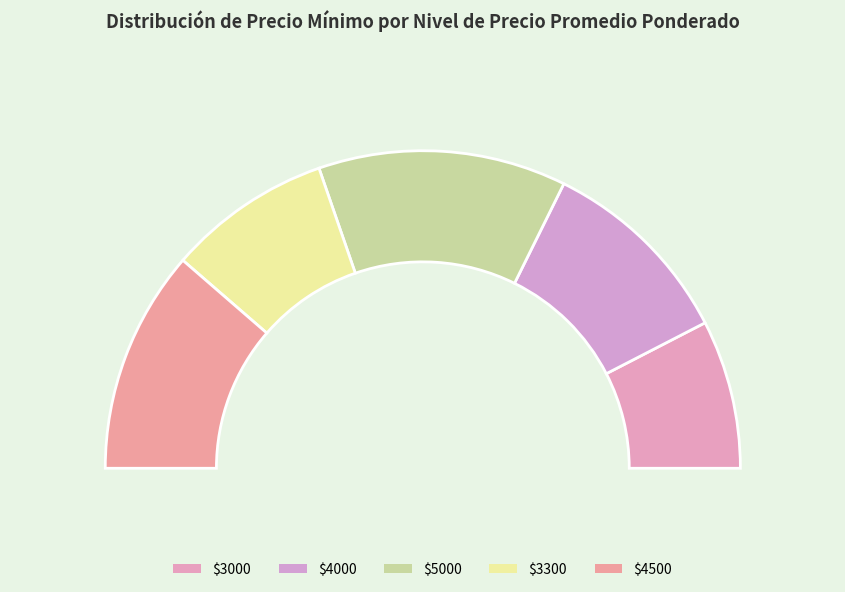

What percentage is the 5000 slice, to the nearest percent?

25%